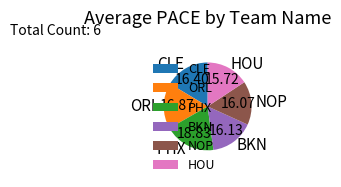

Approximately how many times larger is the value at BKN compared to NOP?

1.0